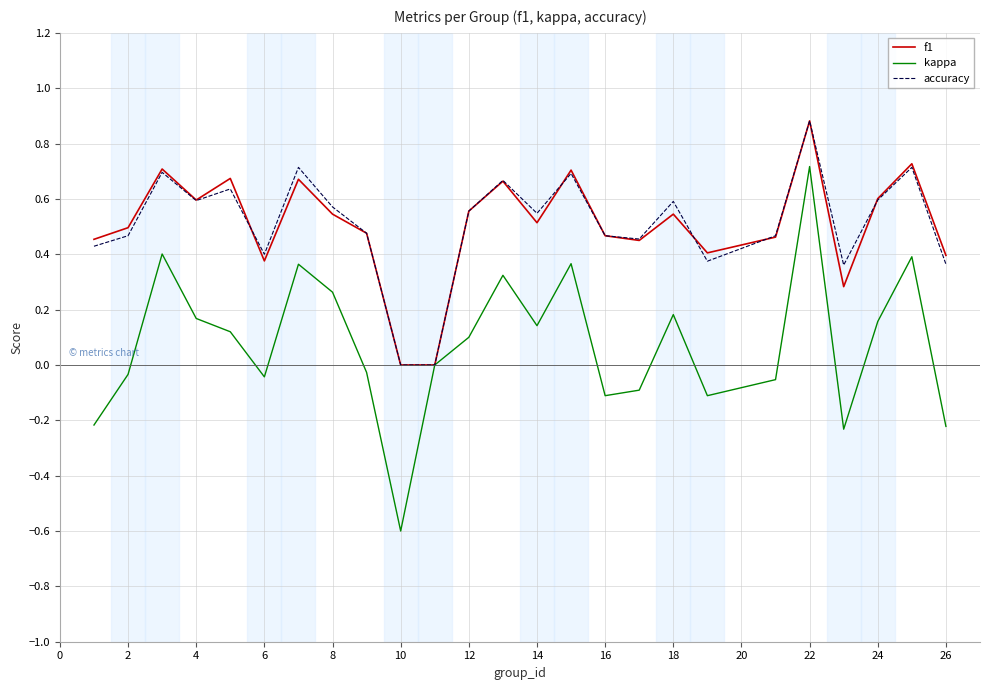

Which series has the widest spread of values?

kappa